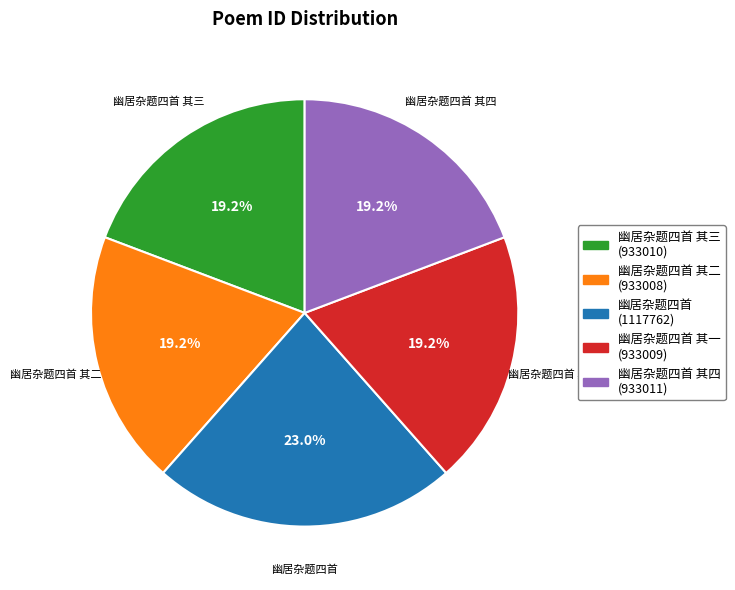

What is the largest slice in the pie chart?

幽居杂题四首